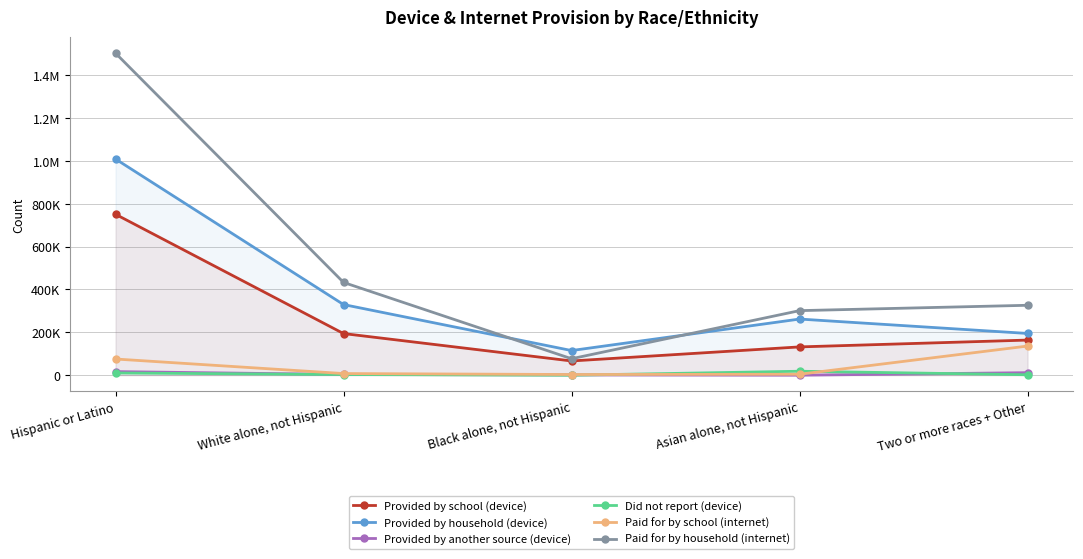

True or false: Did not report (device) and Provided by household (device) intersect in this chart.

False